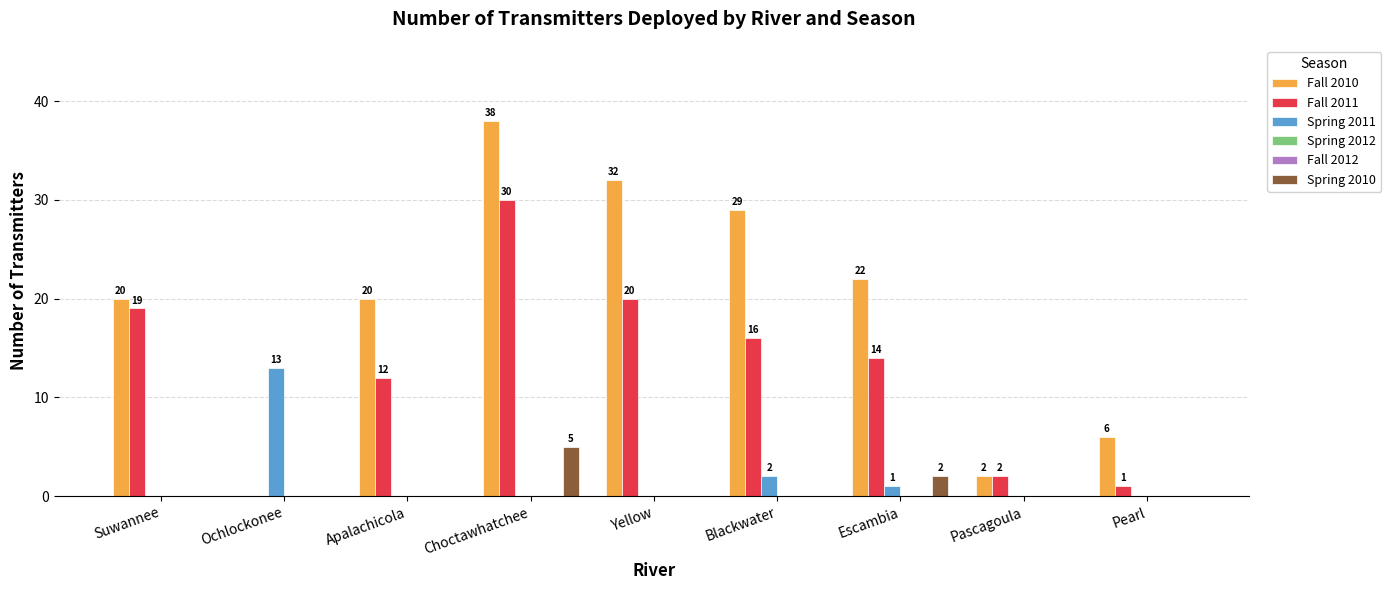

Which series has the largest total across all categories?

Fall 2010